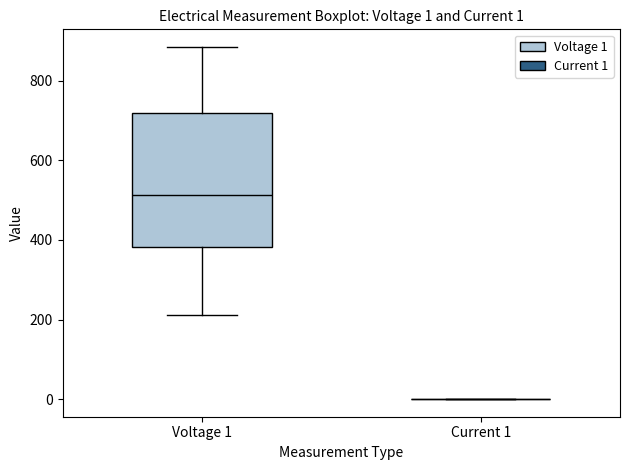

Which box is the tallest, from its lower edge to its upper edge?

Voltage 1